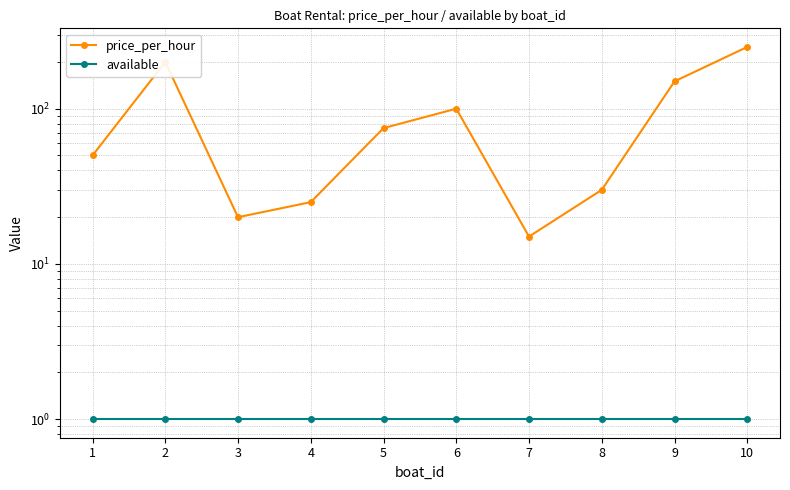

What is the smallest value displayed?

1